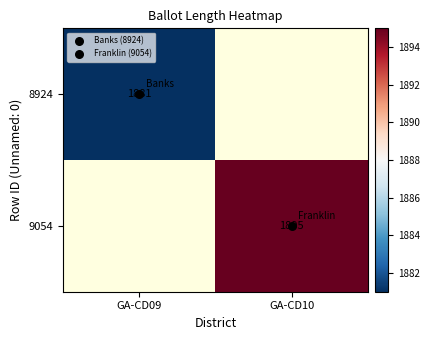

Between GA-CD09 and GA-CD10, which is larger?

GA-CD10